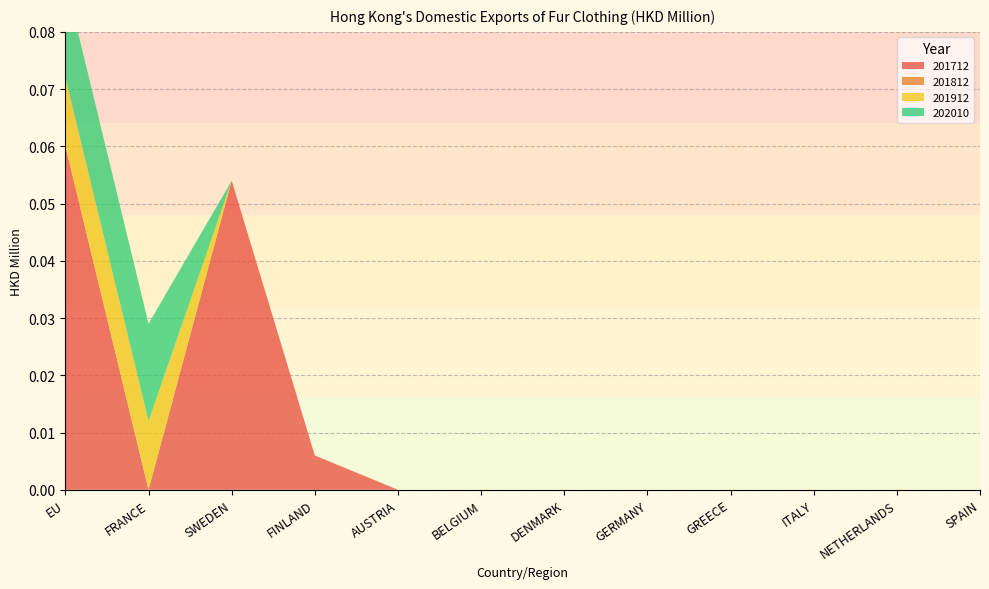

Reading left to right, list all the values displayed in this chart.

201712: EU=0.1	FRANCE=0.0	SWEDEN=0.1	FINLAND=0.0	AUSTRIA=0.0	BELGIUM=0.0	DENMARK=0.0	GERMANY=0.0	GREECE=0.0	ITALY=0.0	NETHERLANDS=0.0	SPAIN=0.0
201812: EU=0.0	FRANCE=0.0	SWEDEN=0.0	FINLAND=0.0	AUSTRIA=0.0	BELGIUM=0.0	DENMARK=0.0	GERMANY=0.0	GREECE=0.0	ITALY=0.0	NETHERLANDS=0.0	SPAIN=0.0
201912: EU=0.0	FRANCE=0.0	SWEDEN=0.0	FINLAND=0.0	AUSTRIA=0.0	BELGIUM=0.0	DENMARK=0.0	GERMANY=0.0	GREECE=0.0	ITALY=0.0	NETHERLANDS=0.0	SPAIN=0.0
202010: EU=0.0	FRANCE=0.0	SWEDEN=0.0	FINLAND=0.0	AUSTRIA=0.0	BELGIUM=0.0	DENMARK=0.0	GERMANY=0.0	GREECE=0.0	ITALY=0.0	NETHERLANDS=0.0	SPAIN=0.0